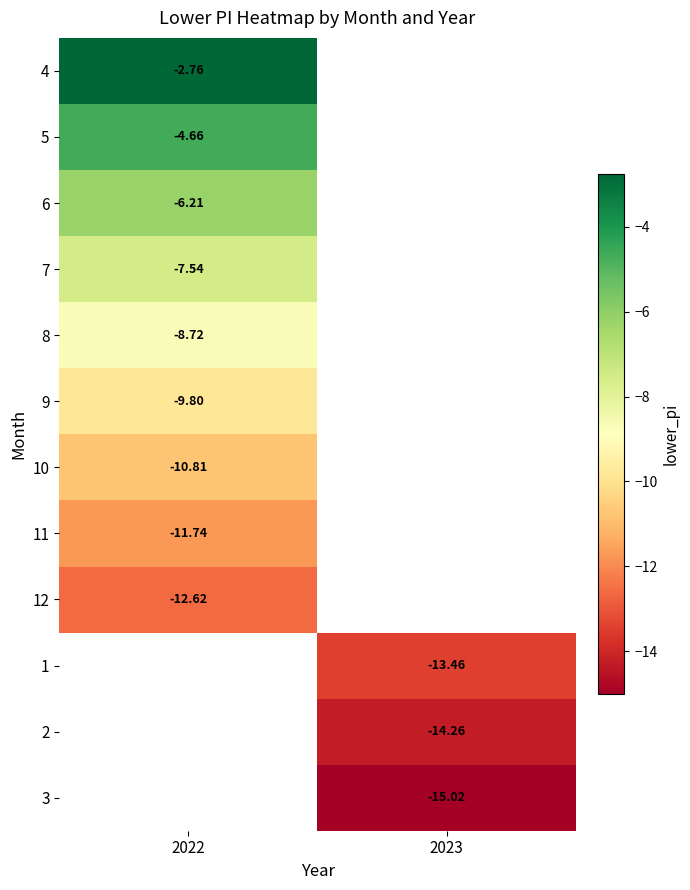

At how many categories does at least one series exceed -5?

1